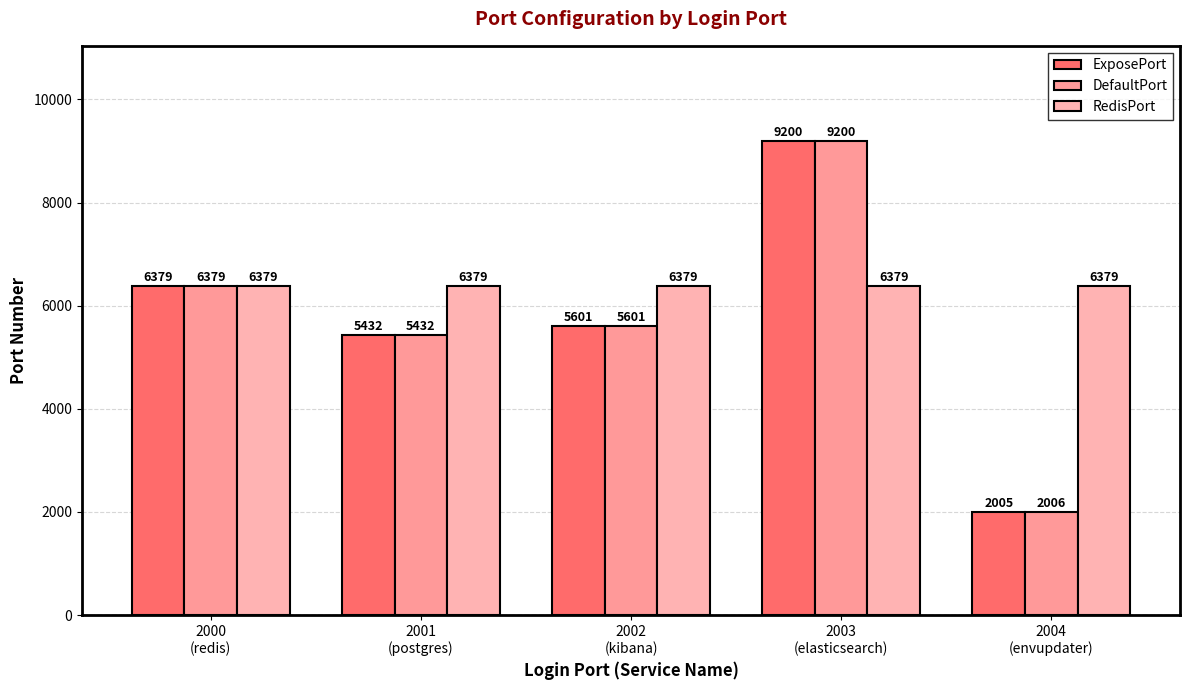

Is it true that RedisPort equals 3066 at 2001
(postgres)?

False